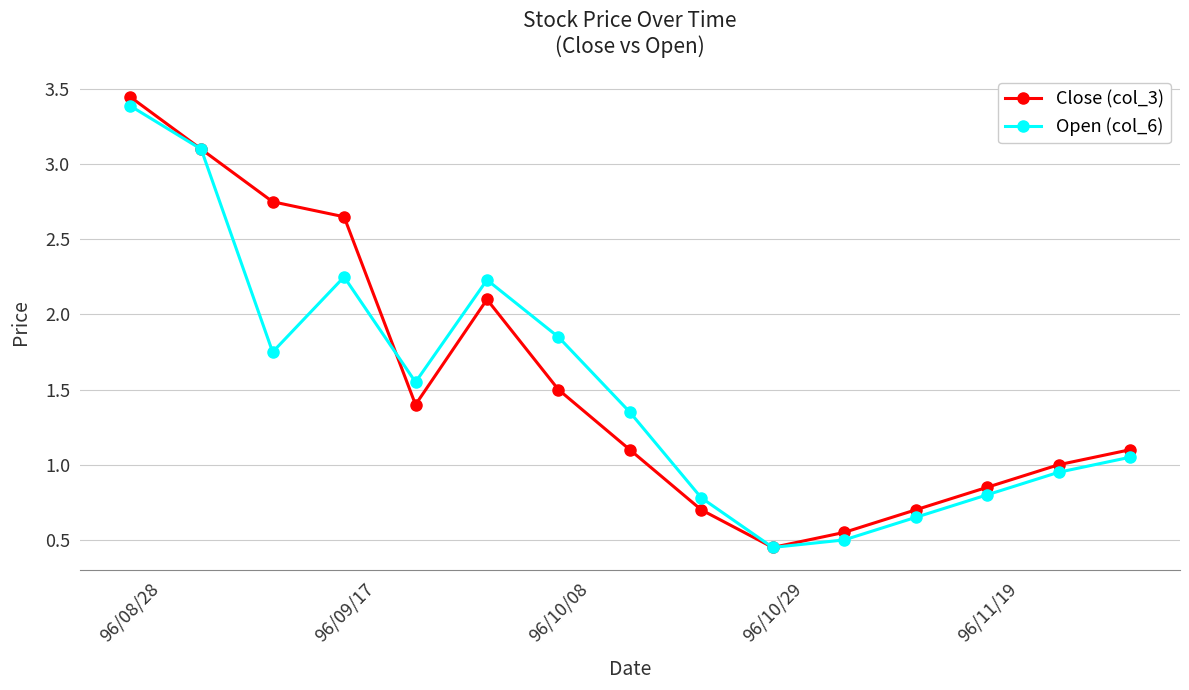

What is the highest value of the Open (col_6) series?

3.4